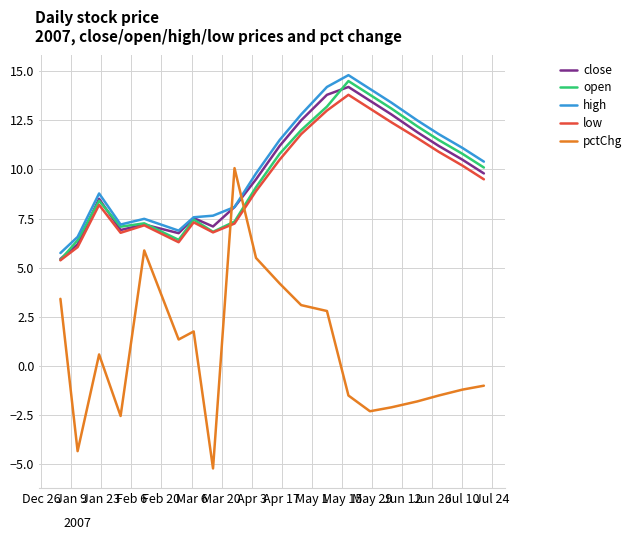

What is the minimum value for low?

5.4